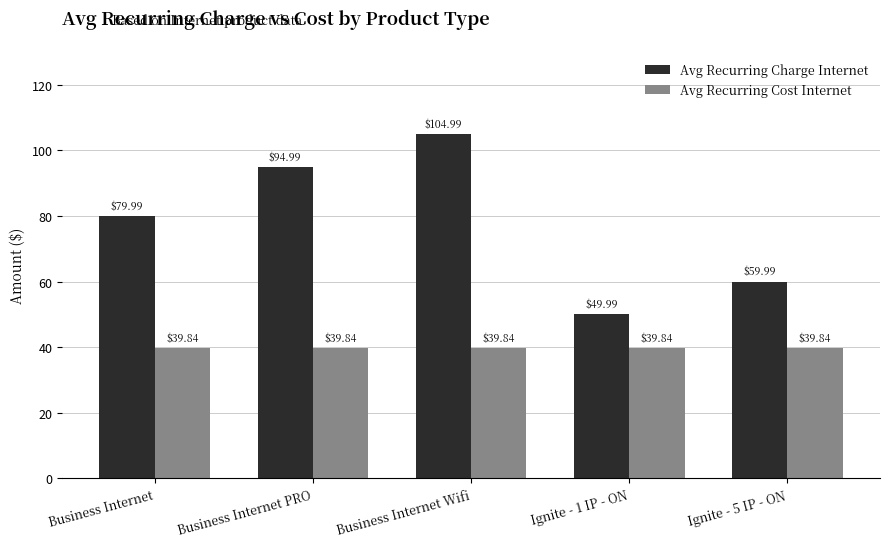

Which series changed the most between Business Internet Wifi and Ignite - 5 IP - ON?

Avg Recurring Charge Internet